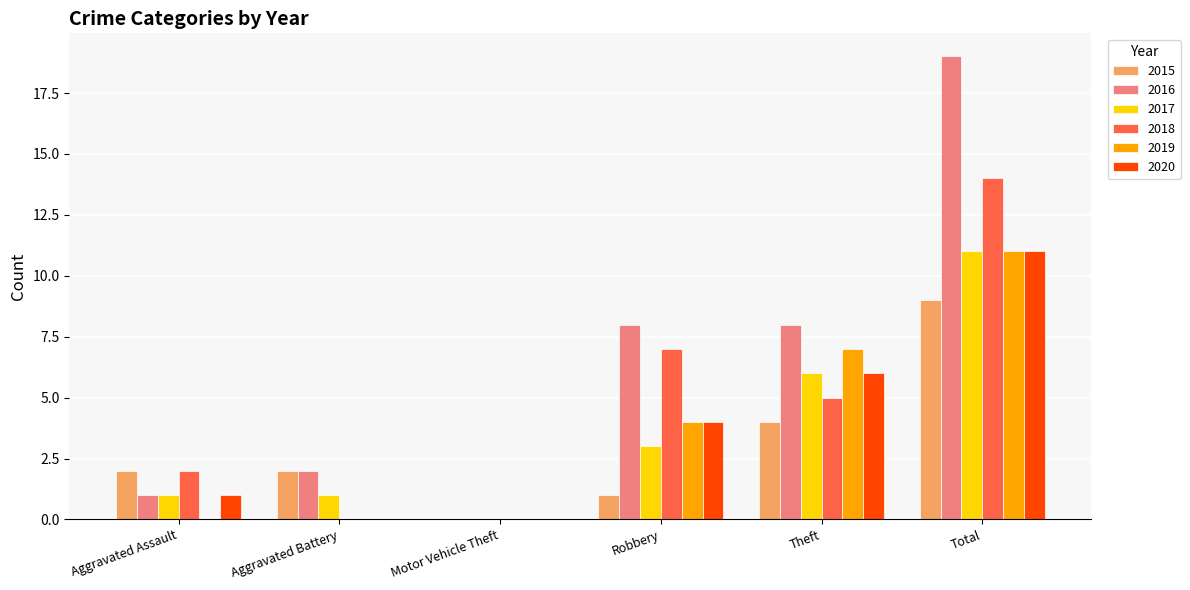

What is the sum of all 2017 values?

22